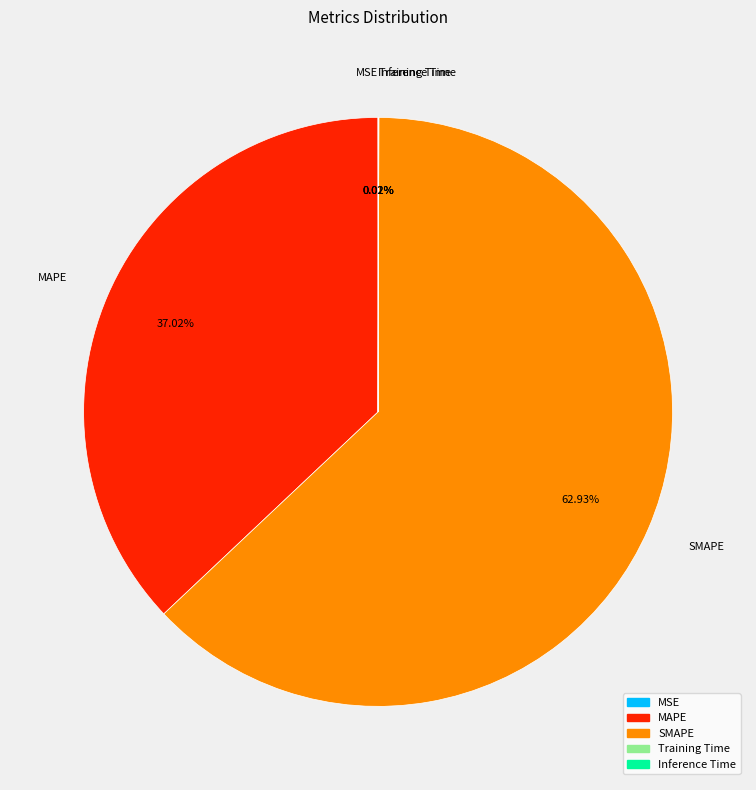

Is SMAPE the majority of the pie?

Yes